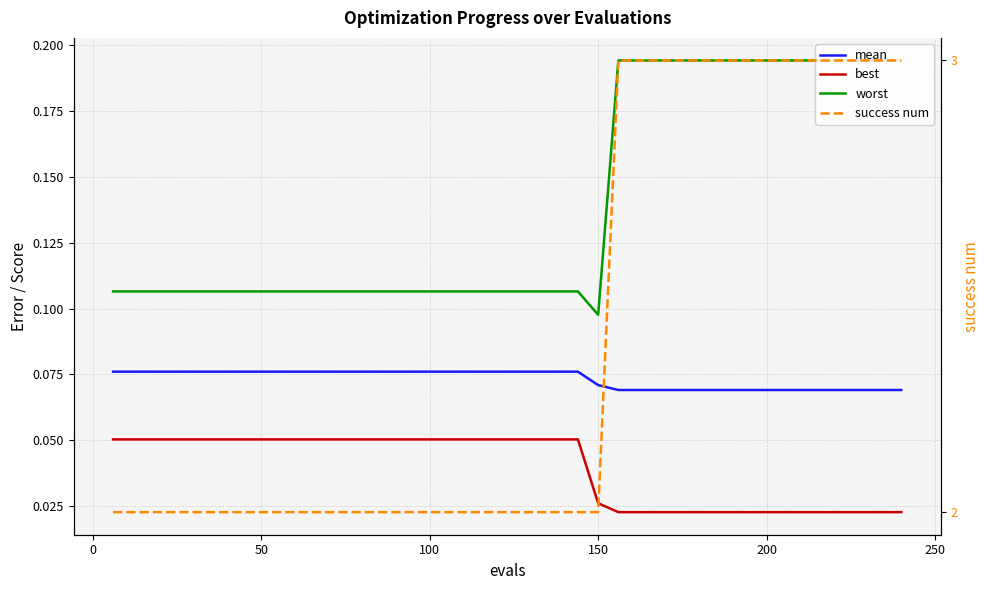

True or false: worst and mean intersect in this chart.

False